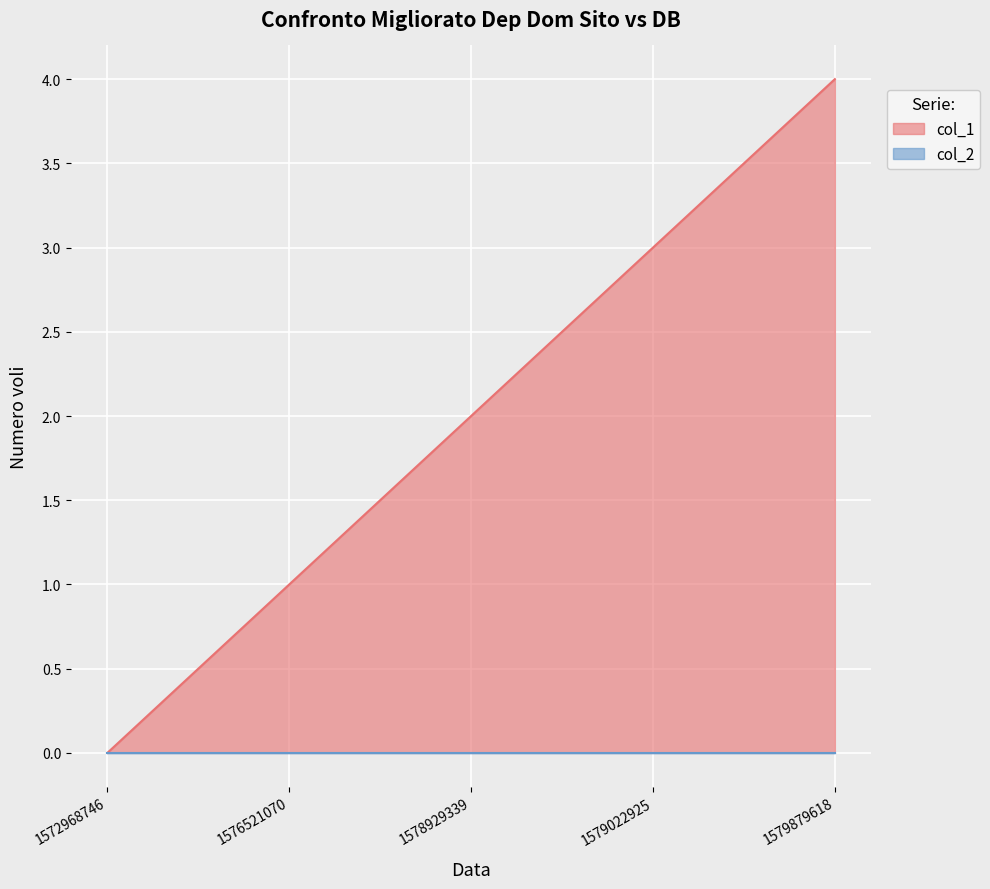

What is the maximum value shown in the chart?

4